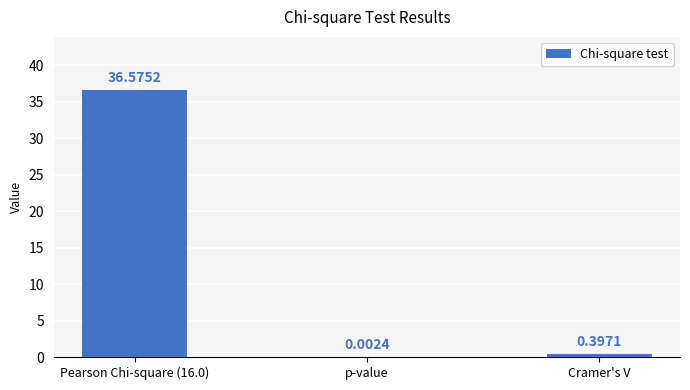

Which label corresponds to the largest value in the chart?

Pearson Chi-square (16.0)